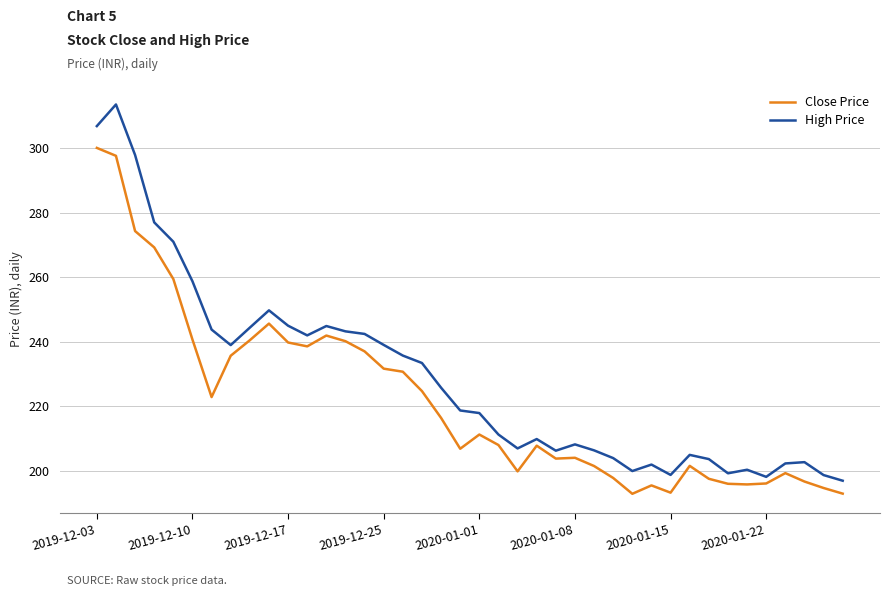

Rank the series by their maximum value, from highest to lowest.

High Price, Close Price